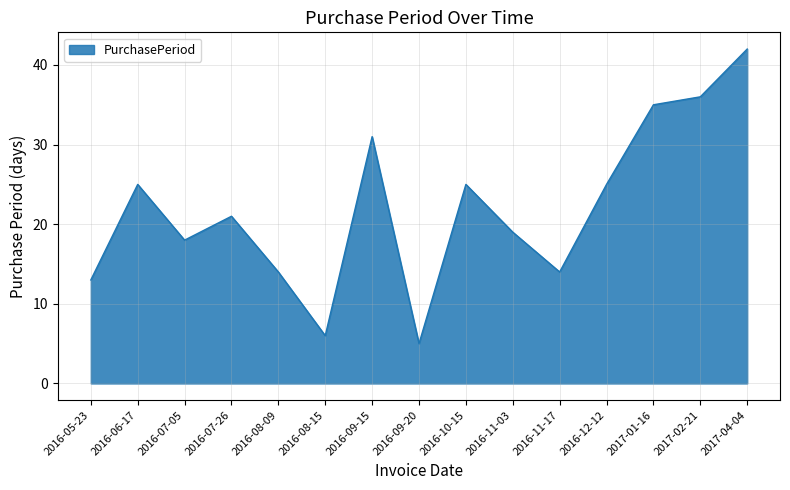

Count the number of data series in this chart.

1